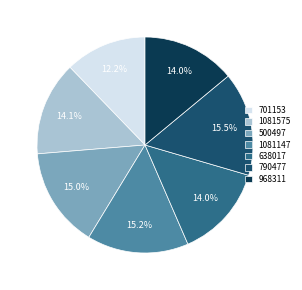

To the nearest percent, what is the difference between the largest and smallest slice percentages?

3%